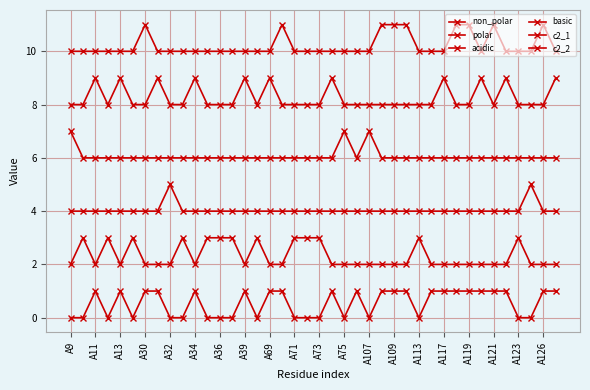

Count the number of categories in the chart.

40